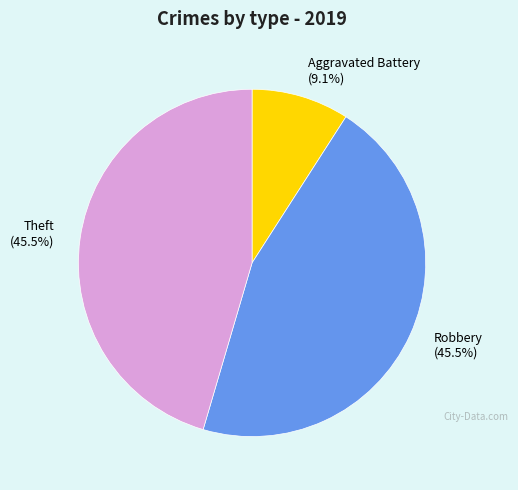

How many slices are in this pie chart?

3